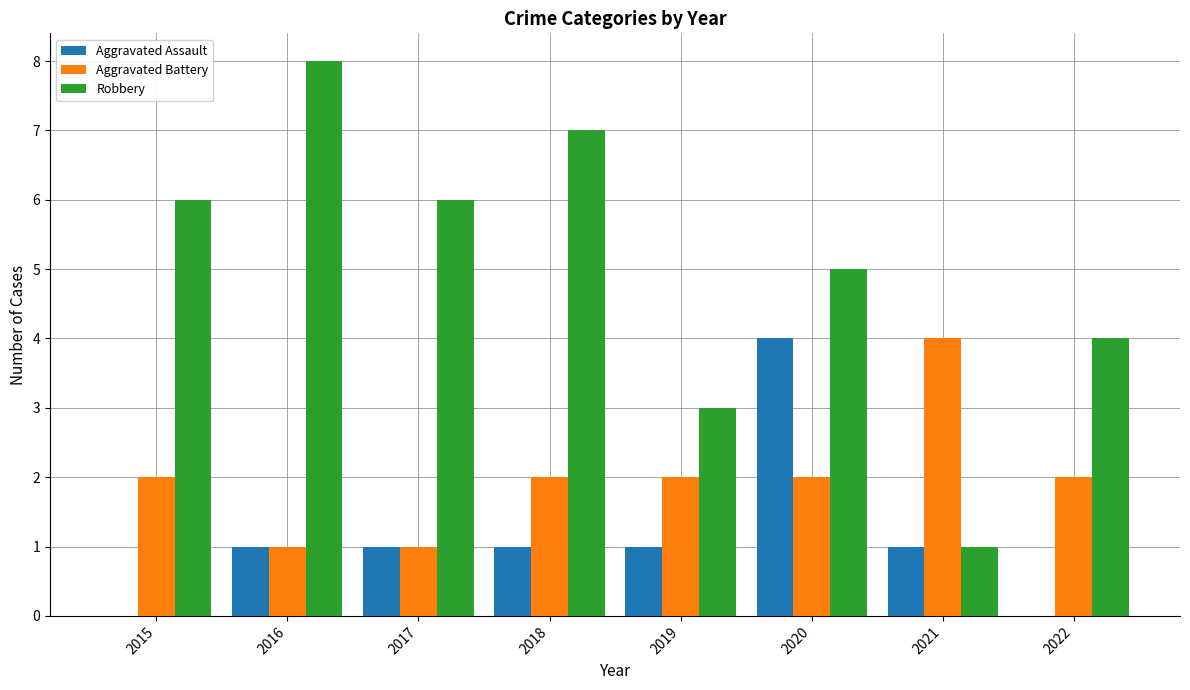

Reading left to right, transcribe all the data shown in this chart.

Aggravated Assault: 2015=0	2016=1	2017=1	2018=1	2019=1	2020=4	2021=1	2022=0
Aggravated Battery: 2015=2	2016=1	2017=1	2018=2	2019=2	2020=2	2021=4	2022=2
Robbery: 2015=6	2016=8	2017=6	2018=7	2019=3	2020=5	2021=1	2022=4